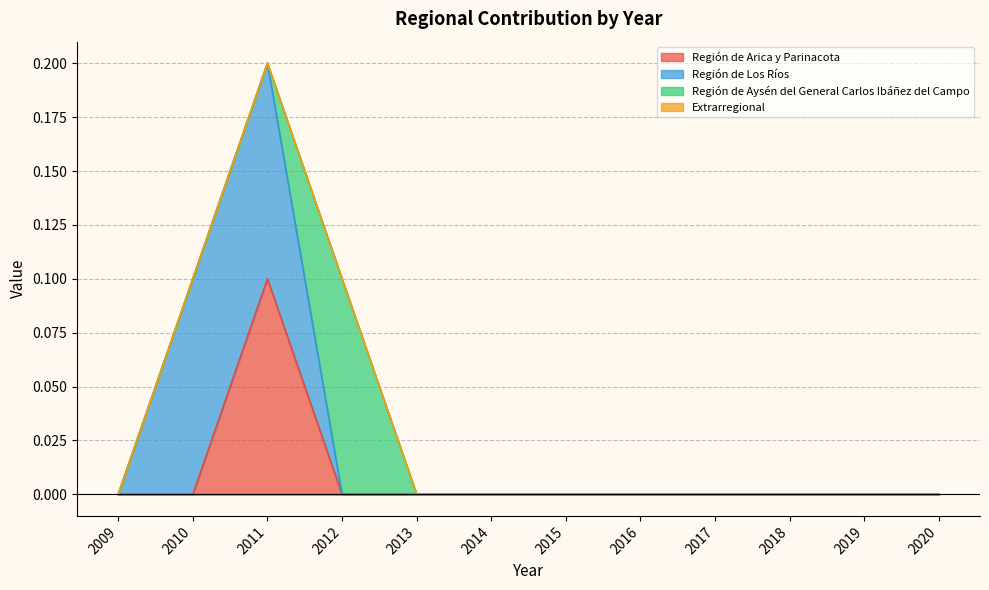

How many Región de Aysén del General Carlos Ibáñez del Campo values are between 0 and 1?

12